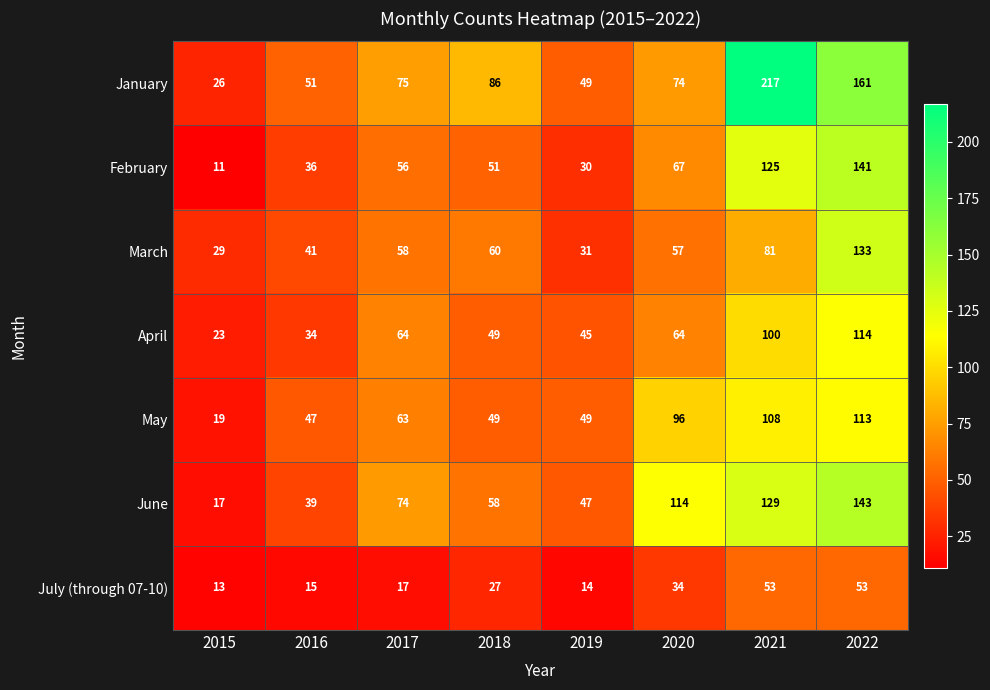

Where is March nearest to the value 81?

2021